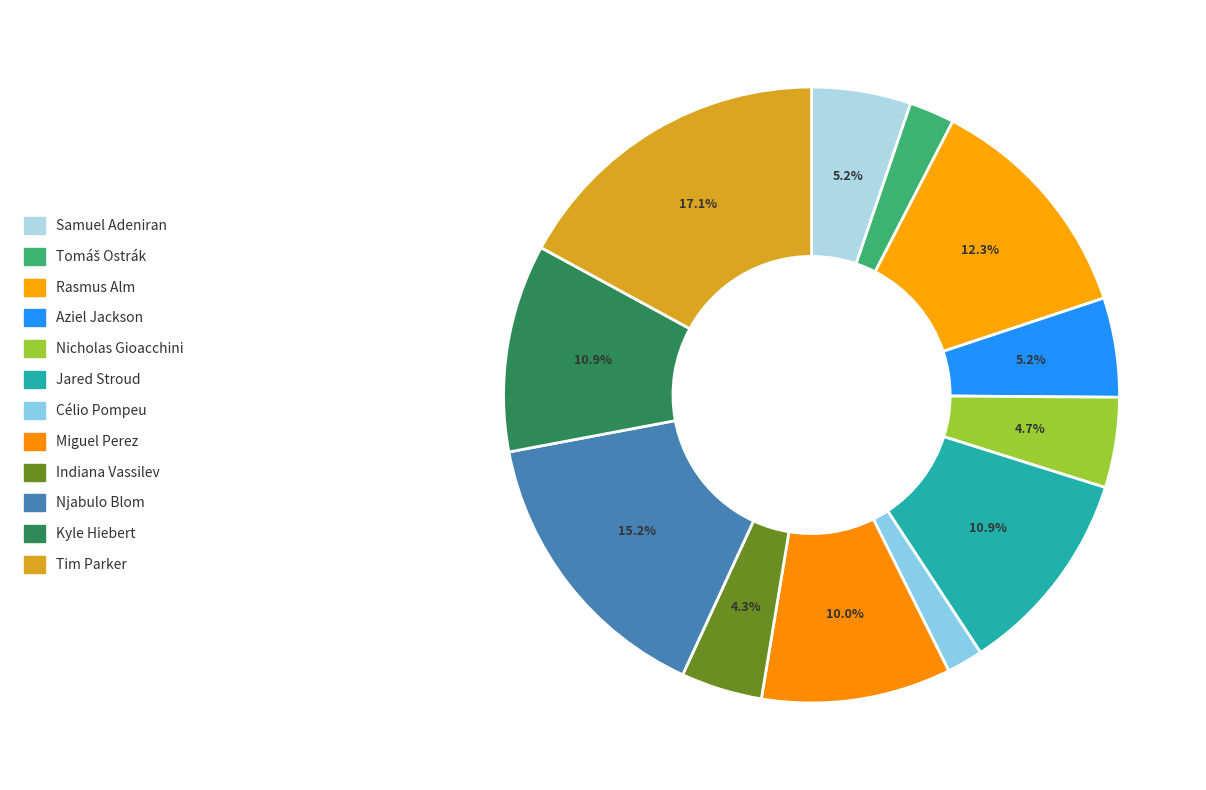

Combined, do Miguel Perez and Indiana Vassilev account for over 50%?

No